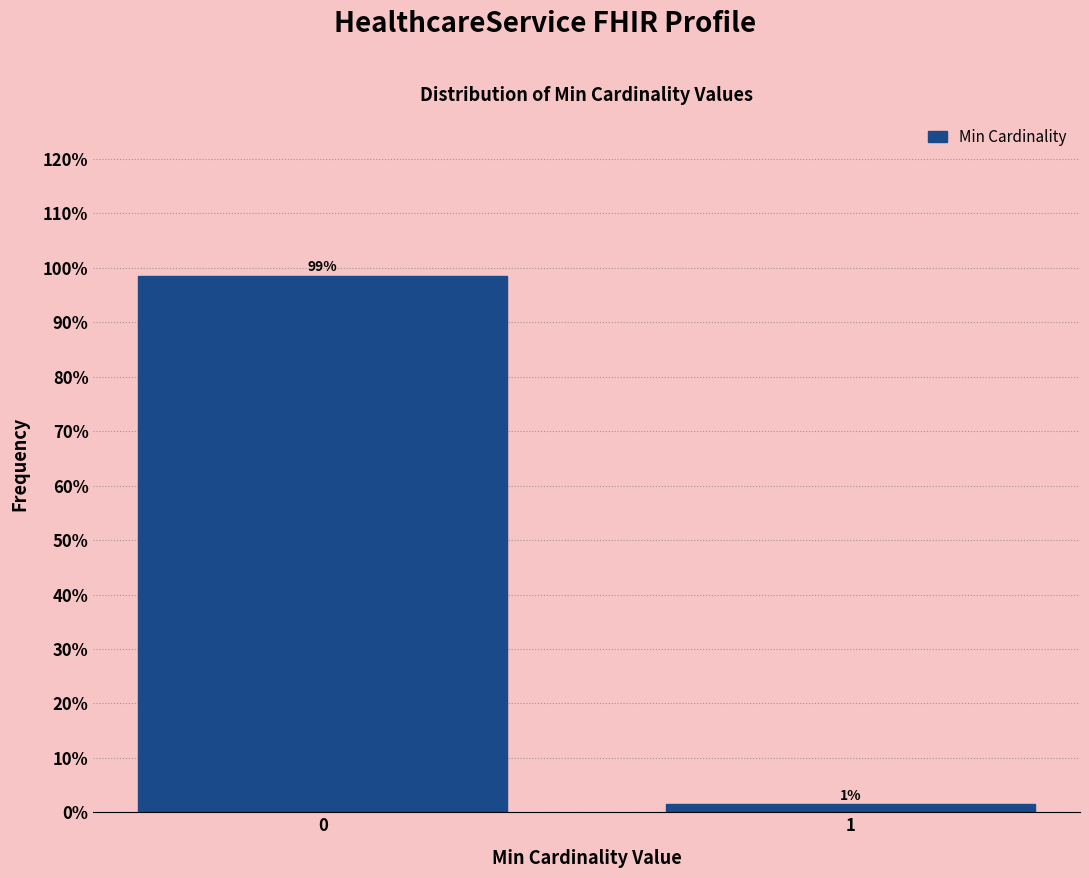

What is the greatest value displayed?

98.6